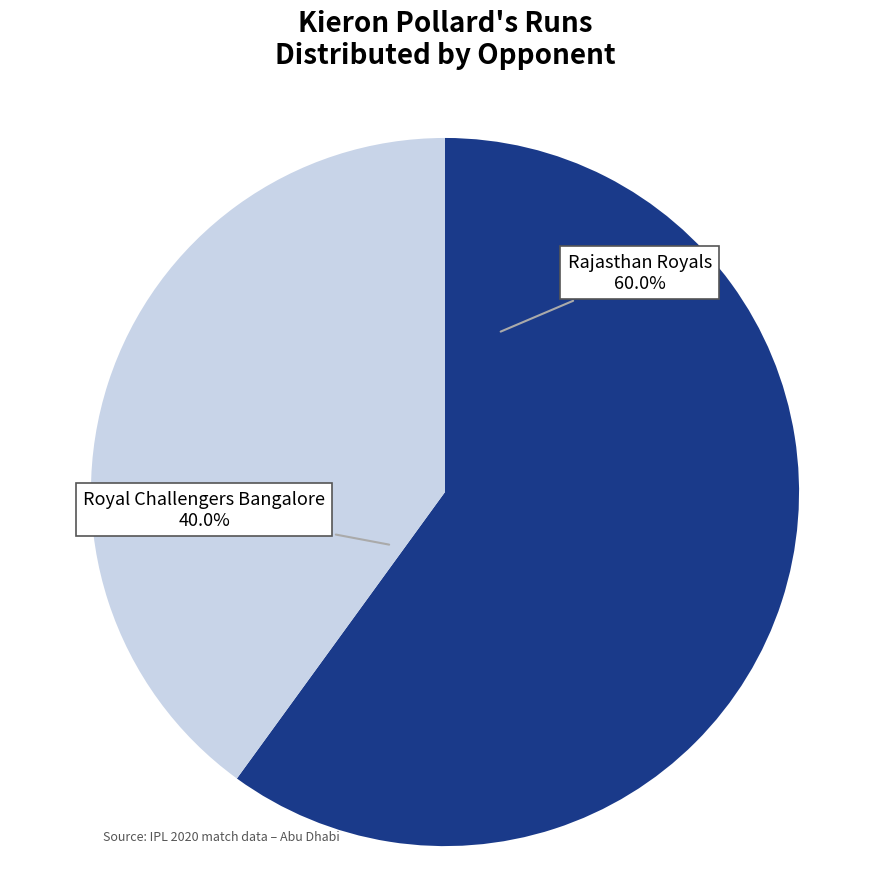

Does any single category account for the majority?

Yes